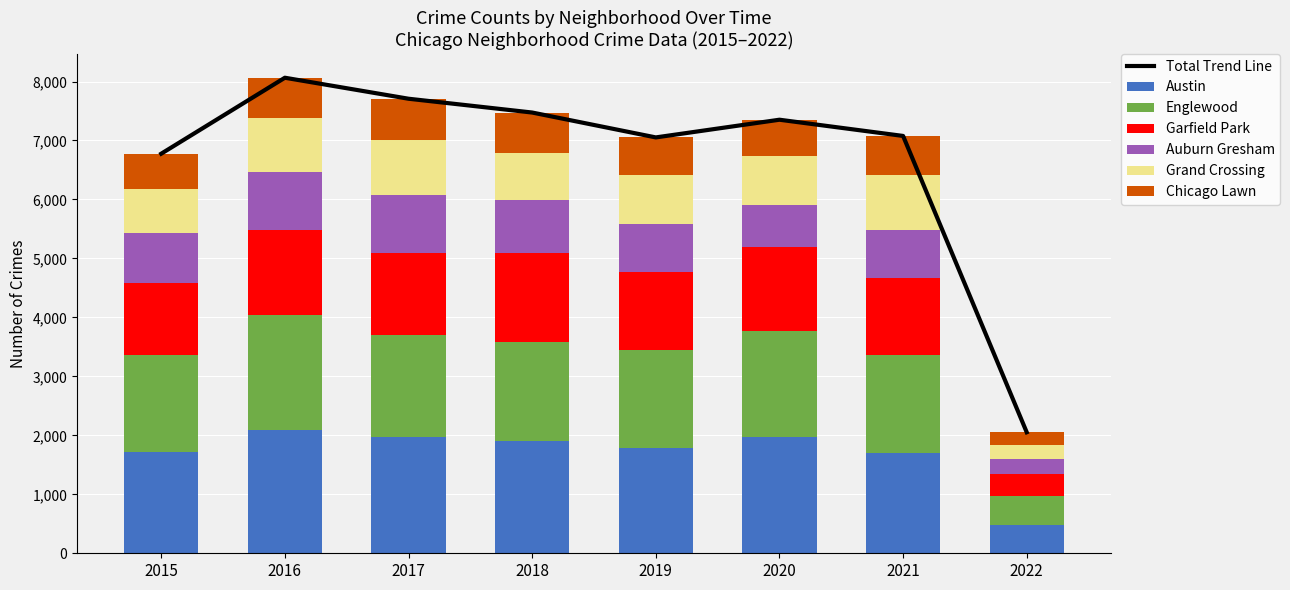

How many bars are there in total?

48